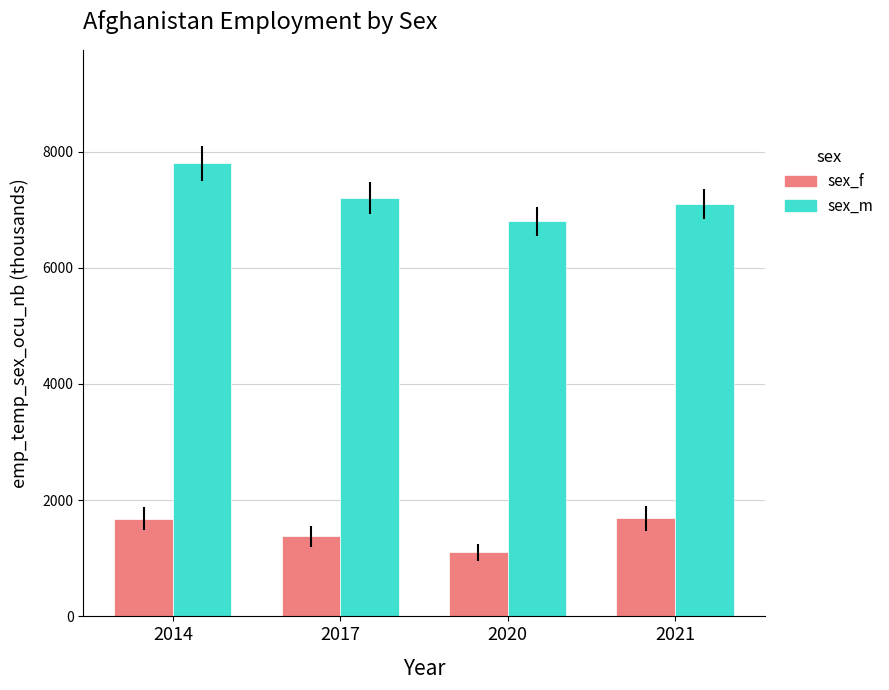

What is the sum of all sex_m values?

28900.0